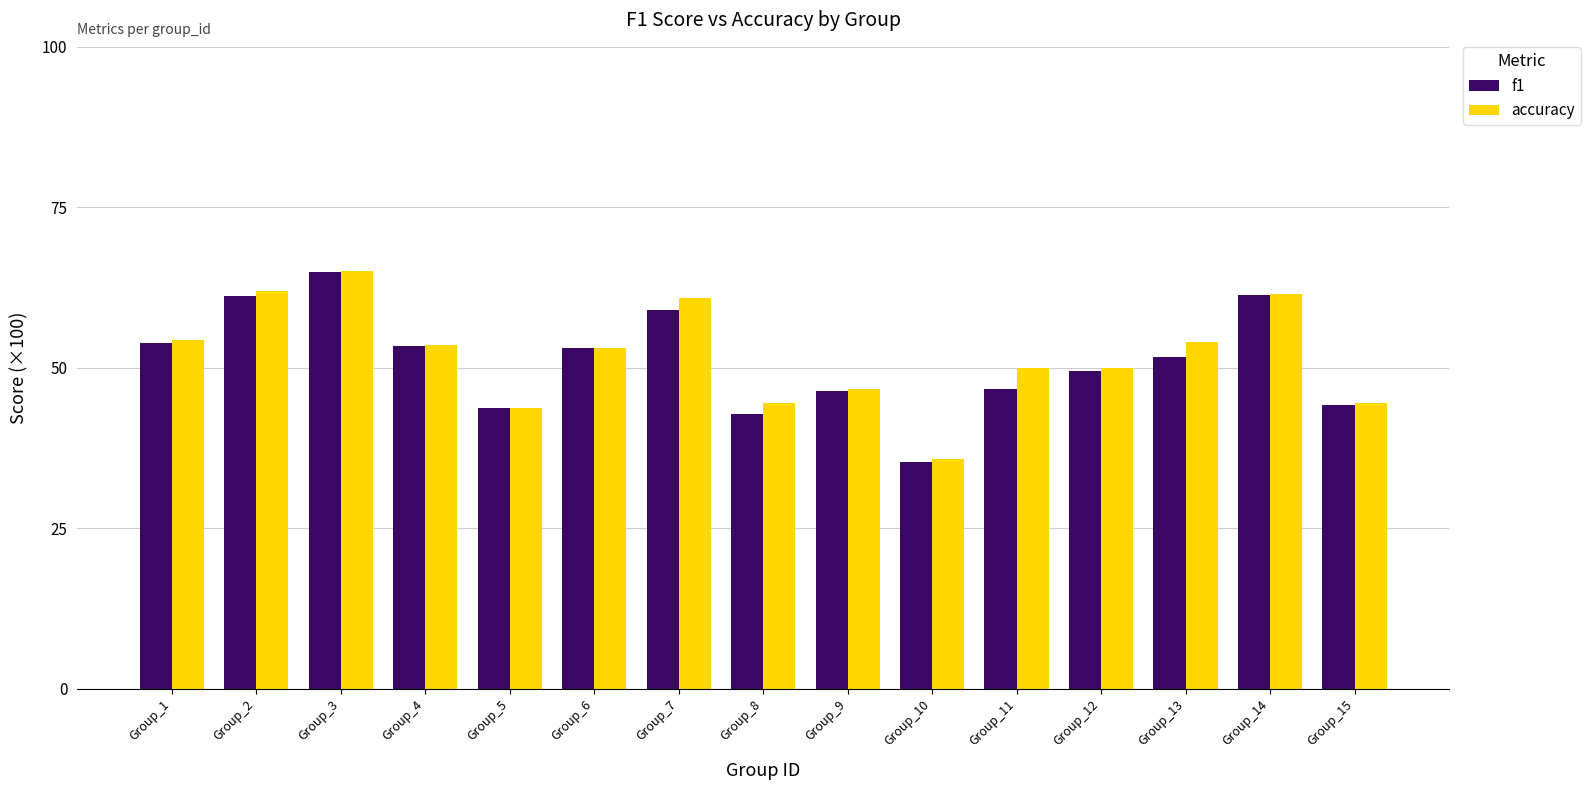

Between Group_4 and Group_14, which is larger?

Group_14